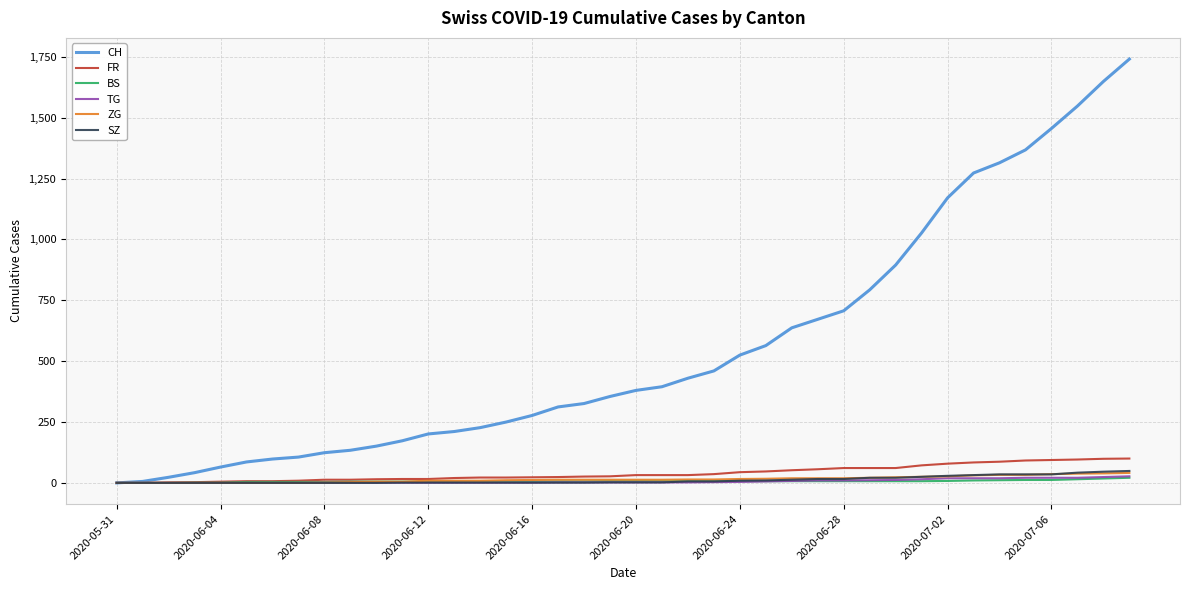

What is the greatest value displayed?

1741